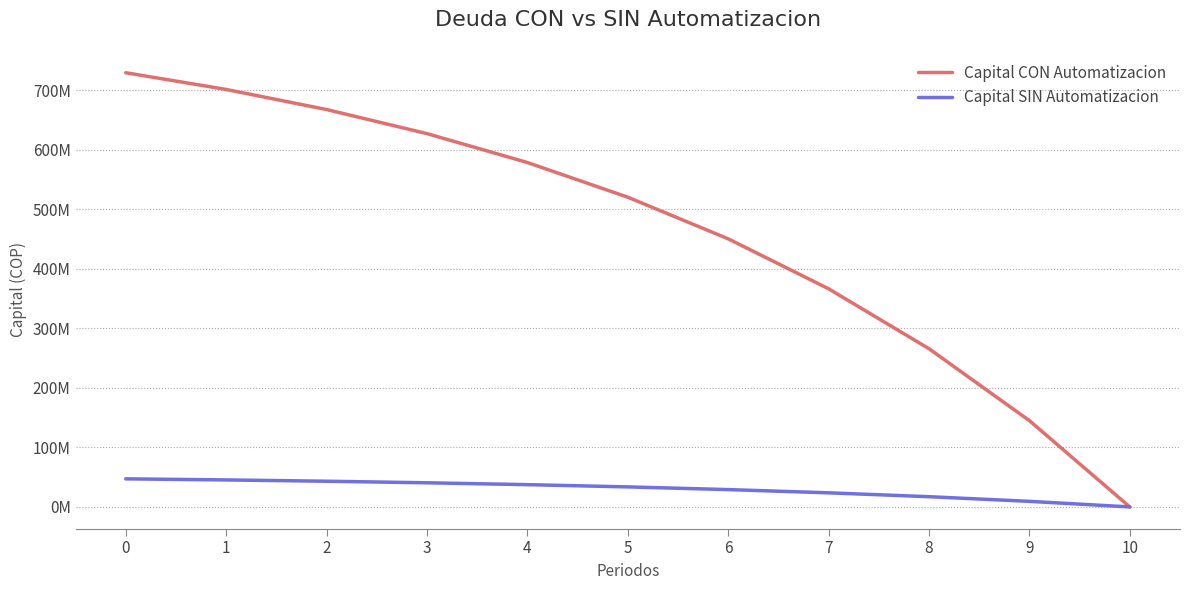

True or false: Capital SIN Automatizacion has more than 2 points higher than both neighbors.

False